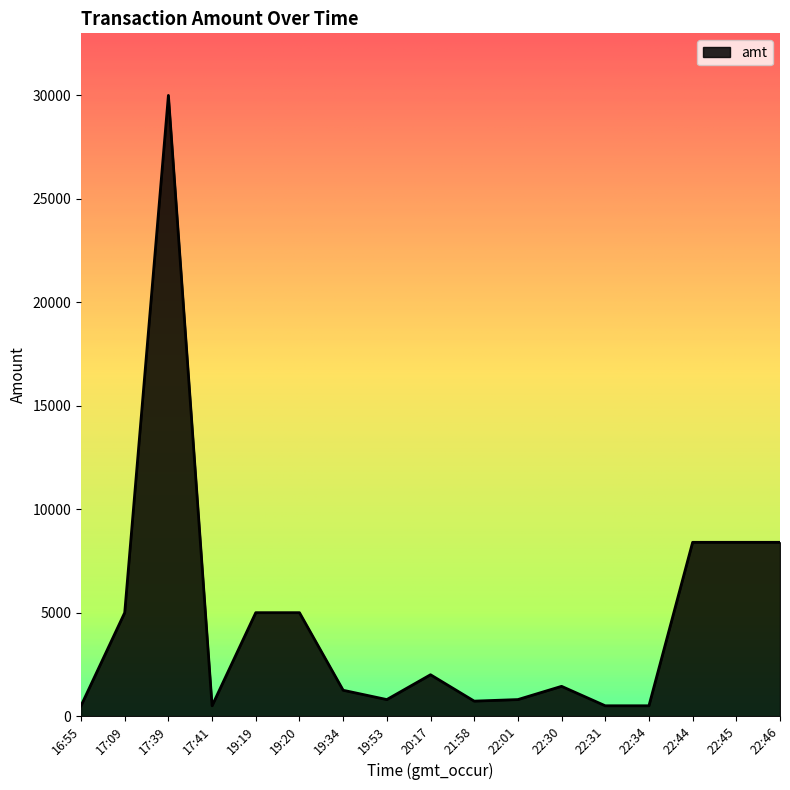

Which category has the highest value across all series?

17:39